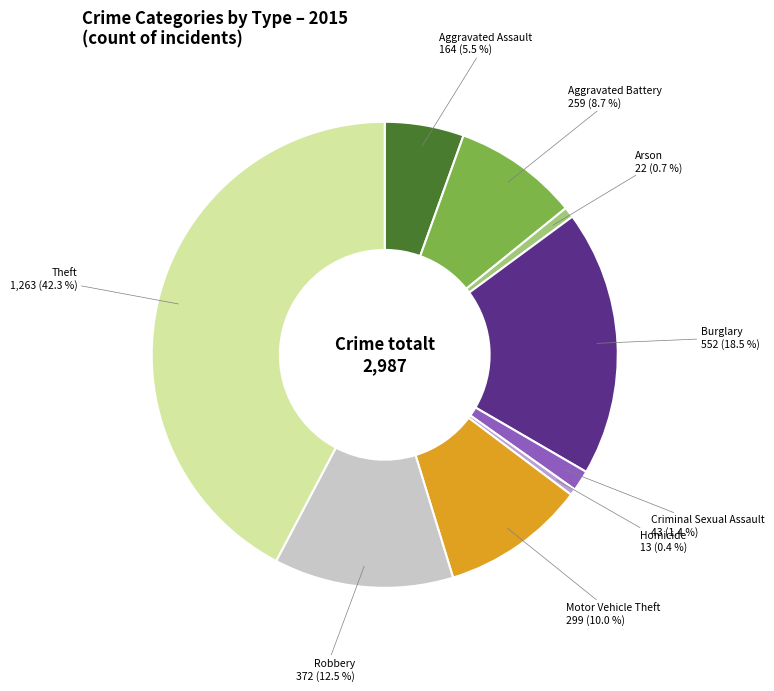

Is there any slice that represents more than half of the pie?

No